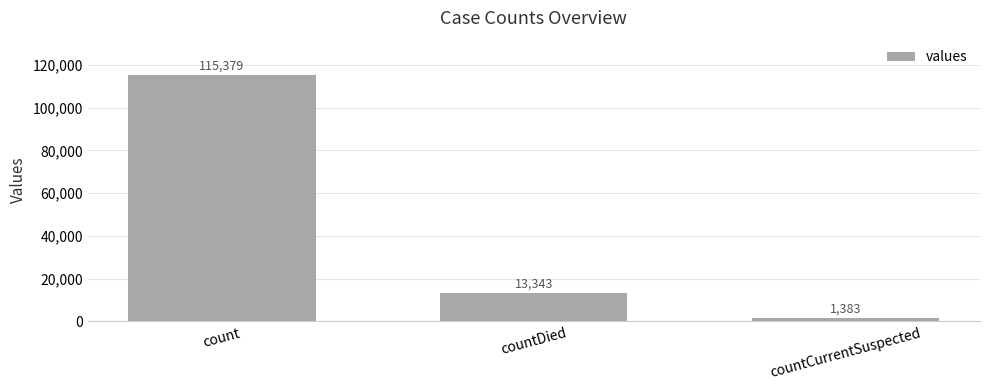

Are the bars horizontal?

No